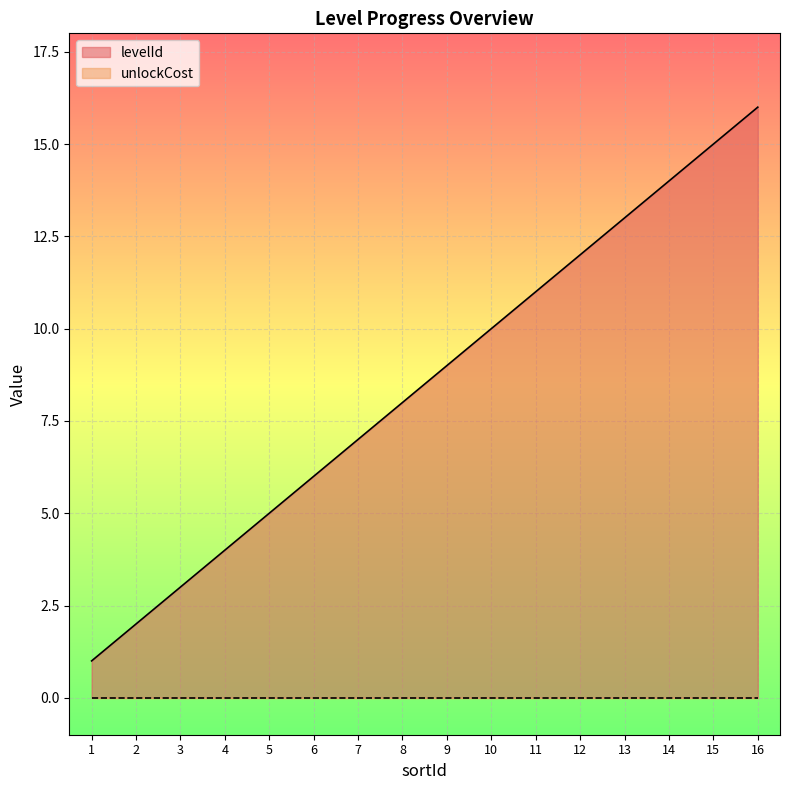

Does the chart display data point markers on the line(s)?

No